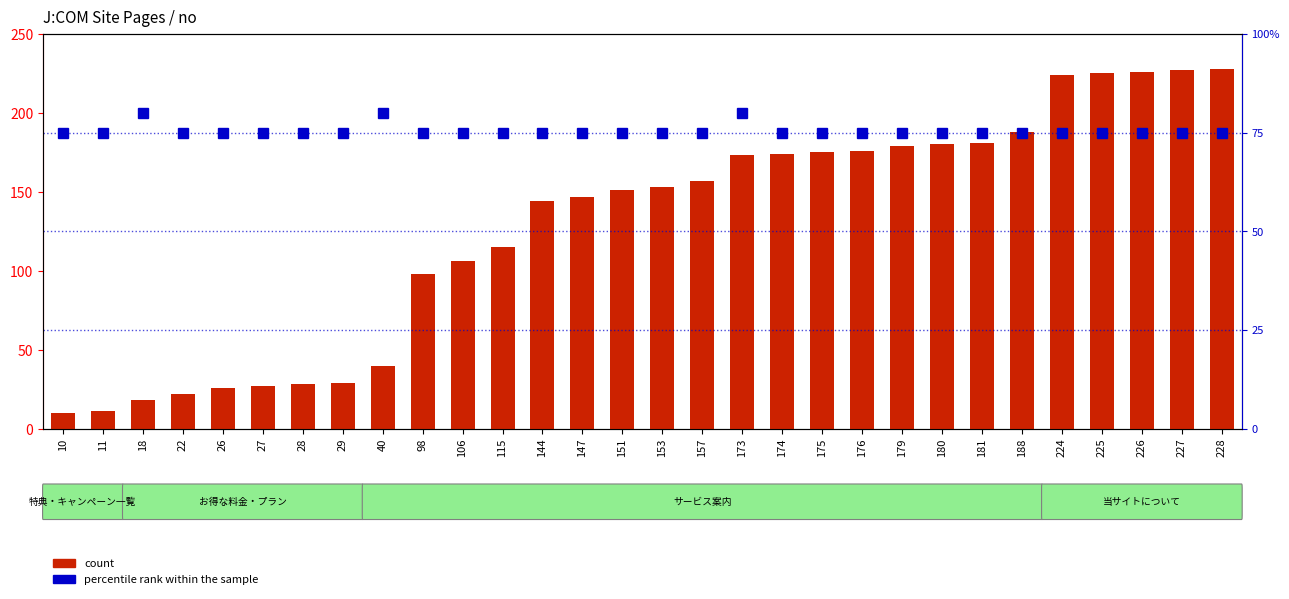

Rank the categories by count value from highest to lowest.

228, 227, 226, 225, 224, 188, 181, 180, 179, 176, 175, 174, 173, 157, 153, 151, 147, 144, 115, 106, 98, 40, 29, 28, 27, 26, 22, 18, 11, 10